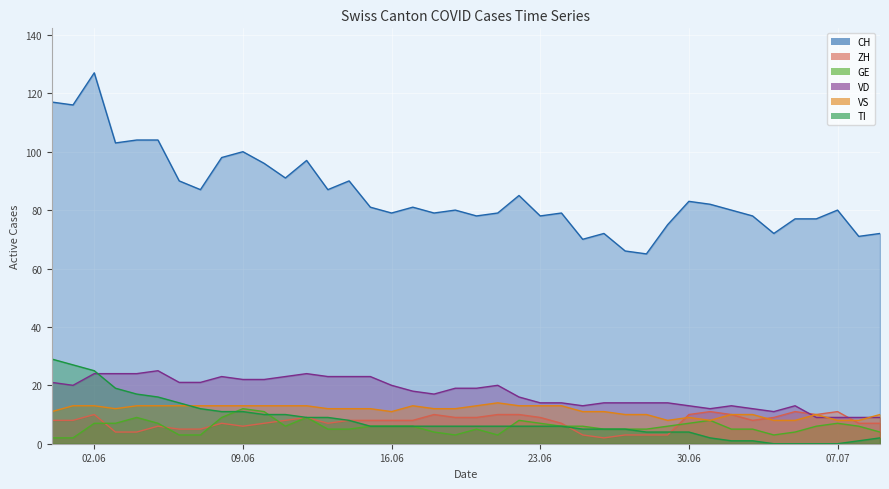

What is the difference between the highest and lowest values at 2020-06-20?

73